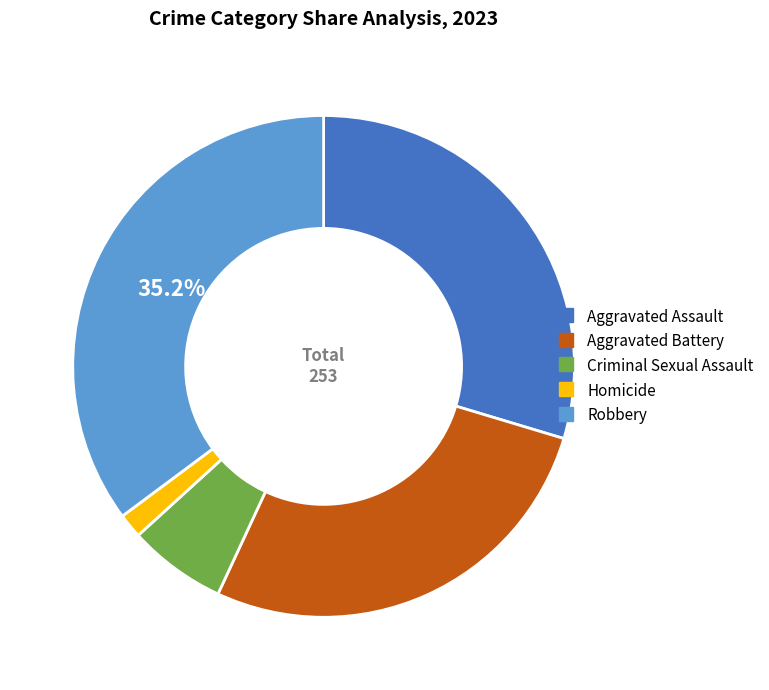

To the nearest percent, what is the difference between the Aggravated Assault and Homicide slice percentages?

28%